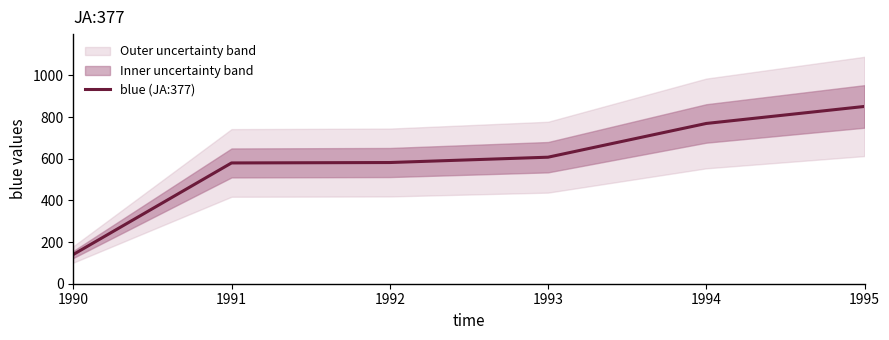

True or false: there are more than 1 points higher than both neighbors.

False